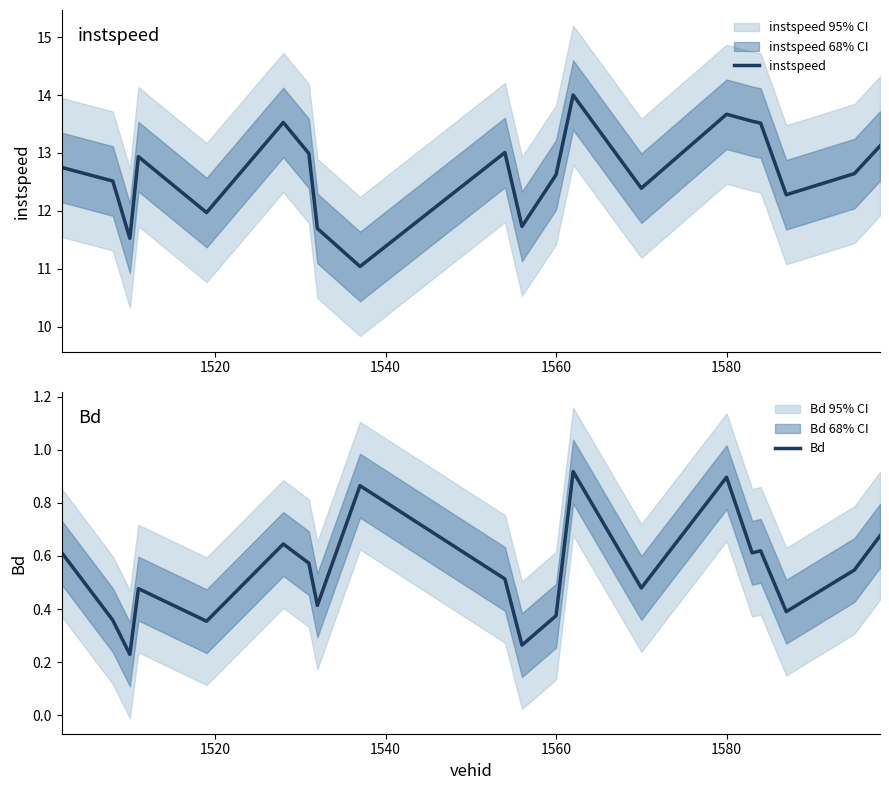

What is the value of the Bd point at the 14th from the left?

0.5